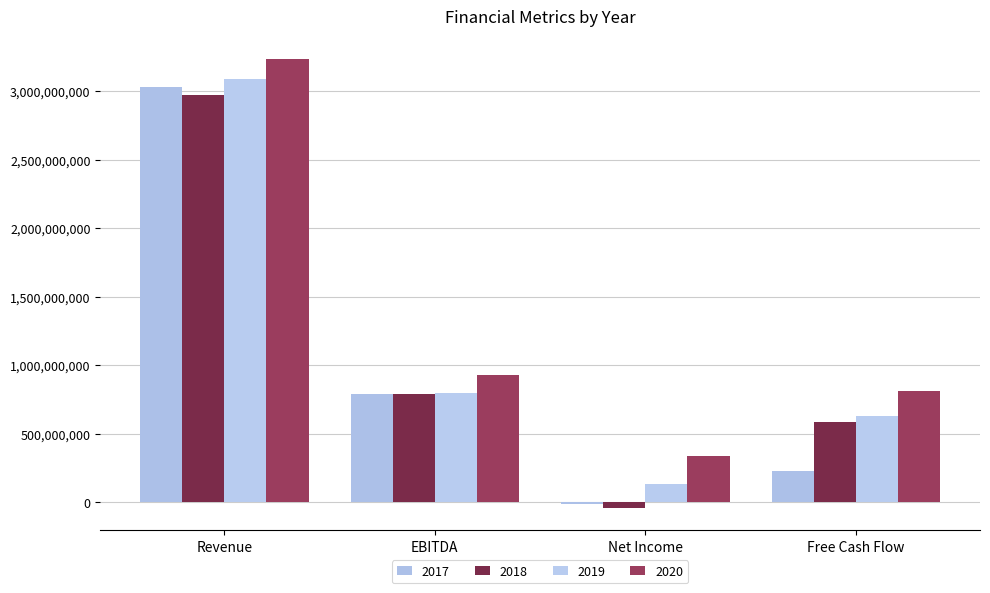

Does the chart contain any negative values?

Yes